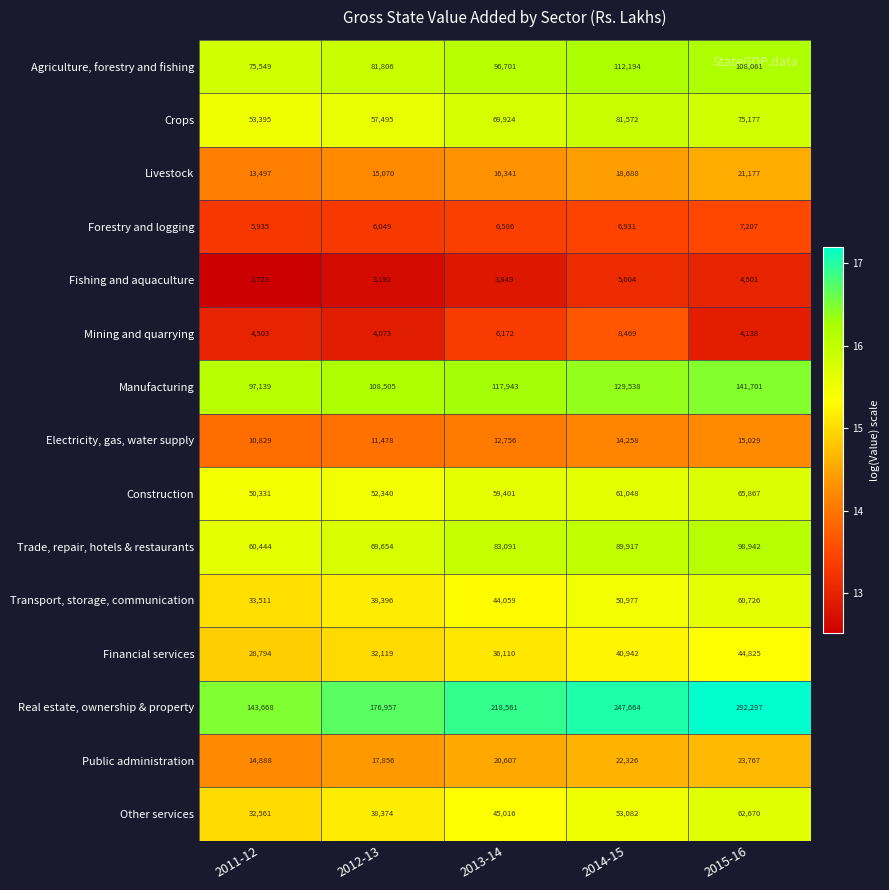

The value of Manufacturing at 2015-16 is 230121. True or false?

False